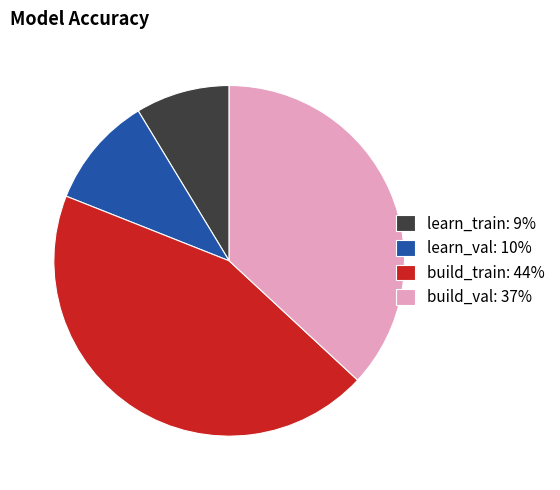

Which has a higher value, build_val or learn_val?

build_val